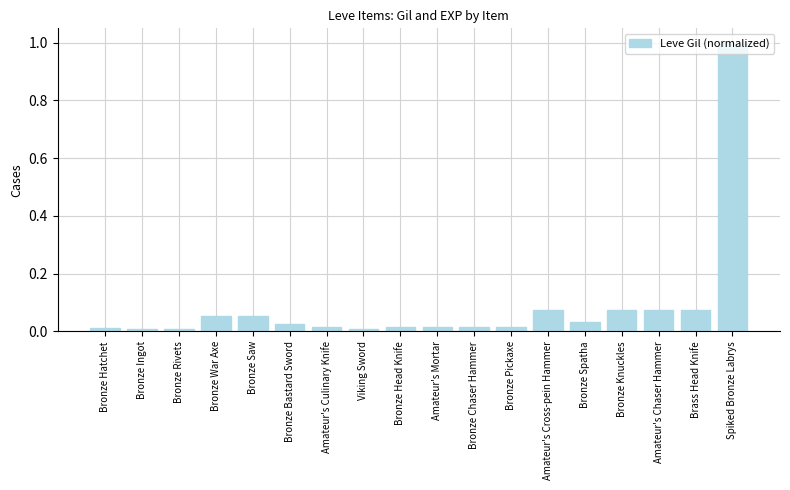

Which category has the highest value across all series?

Spiked Bronze Labrys